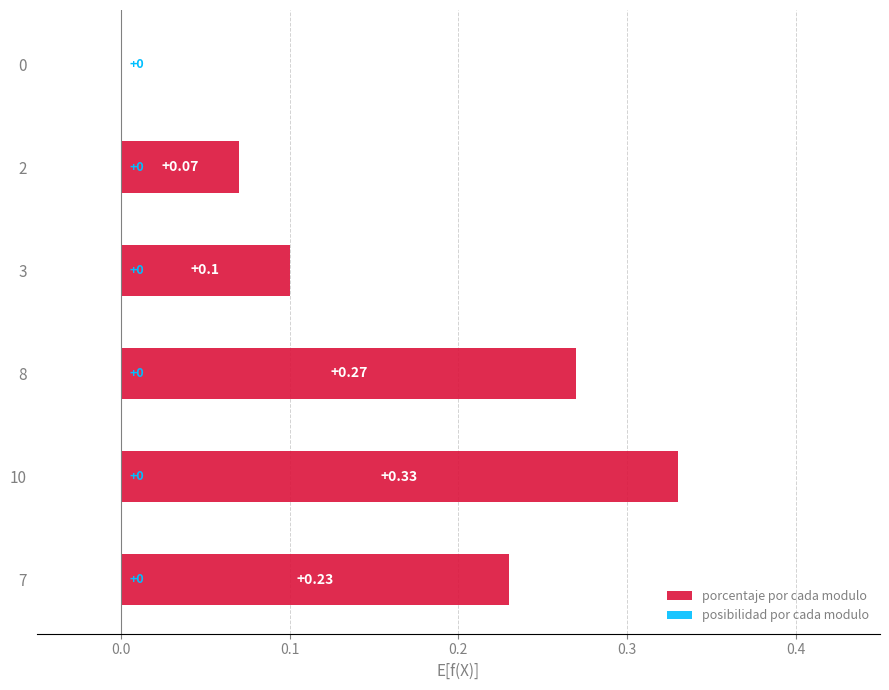

Between 10 and 2, which is larger?

10